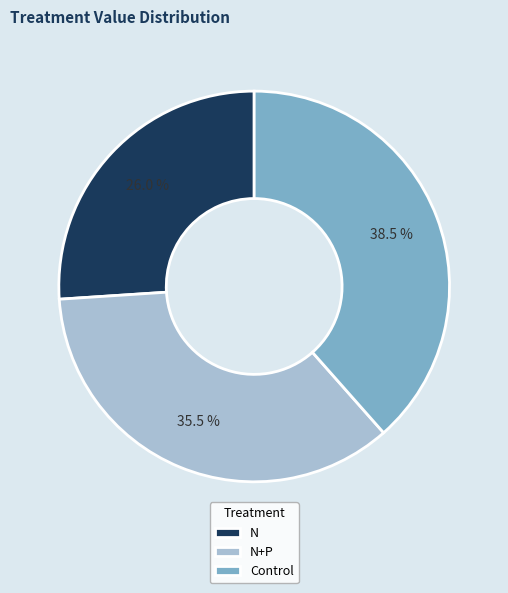

To the nearest percent, what portion does N represent?

26%